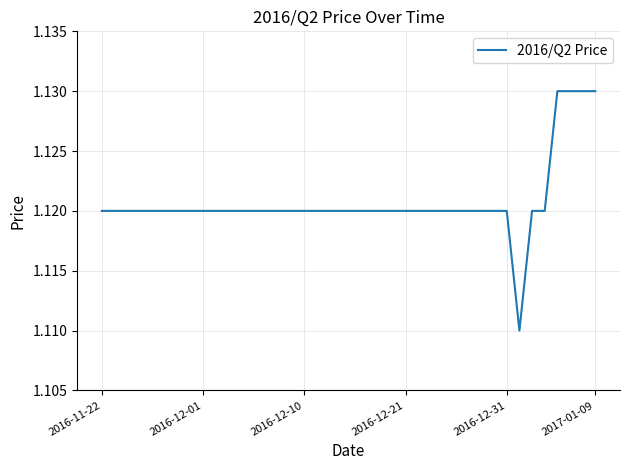

Is this an area chart (filled region under the line)?

No